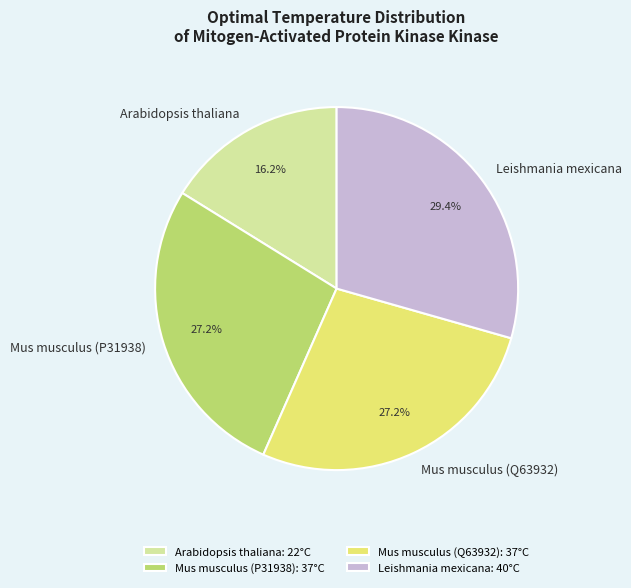

How many slices are in this pie chart?

4